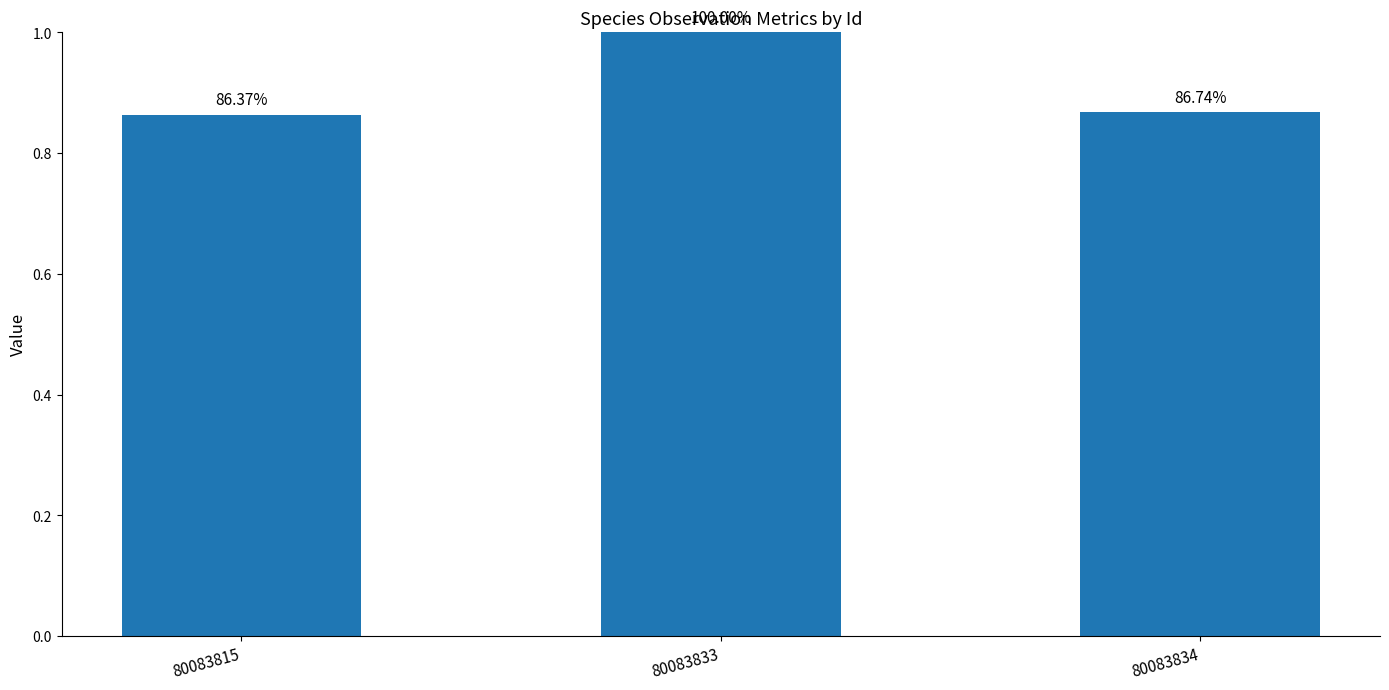

How many bars are there in total?

3